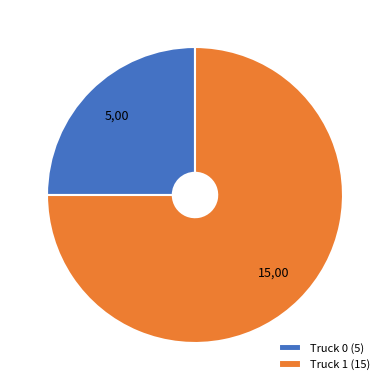

The Truck 0 slice represents 17% of the pie. True or false?

False